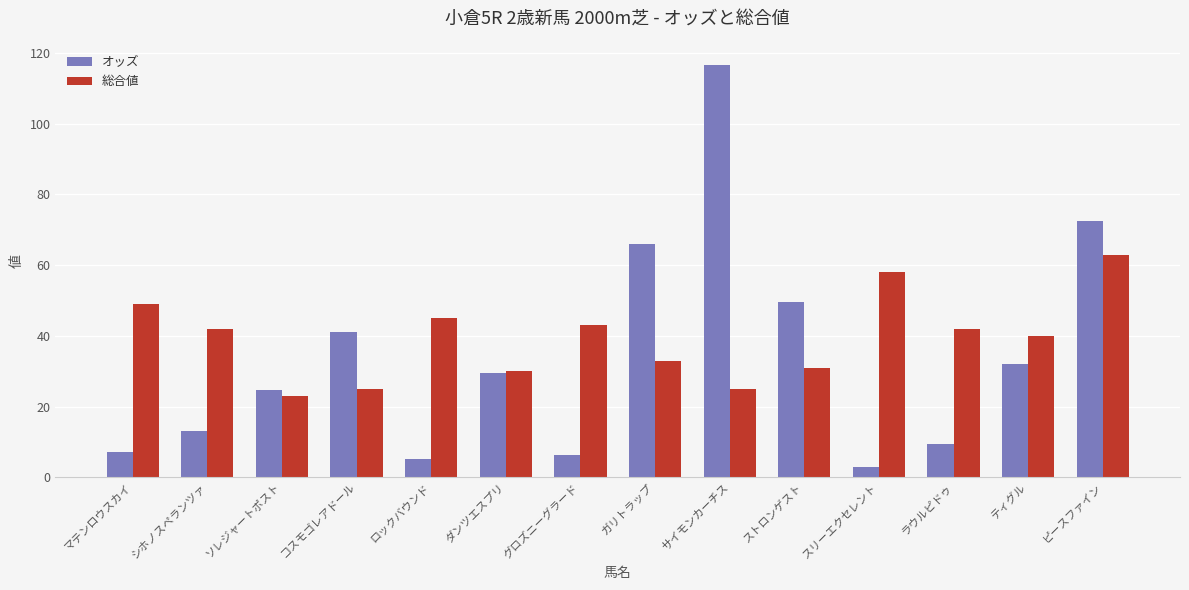

Is the value of オッズ at シホノスペランツァ greater than the value of 総合値 at ガリトラップ?

No